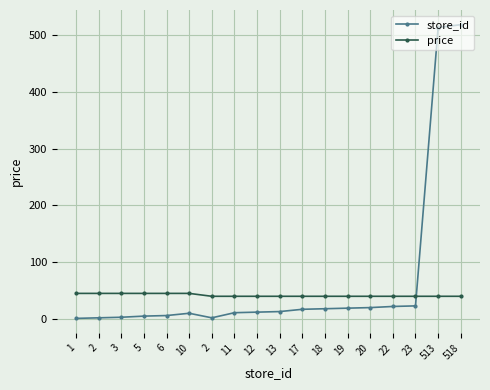

What is the difference between the price values at 2 and 2?

5.1